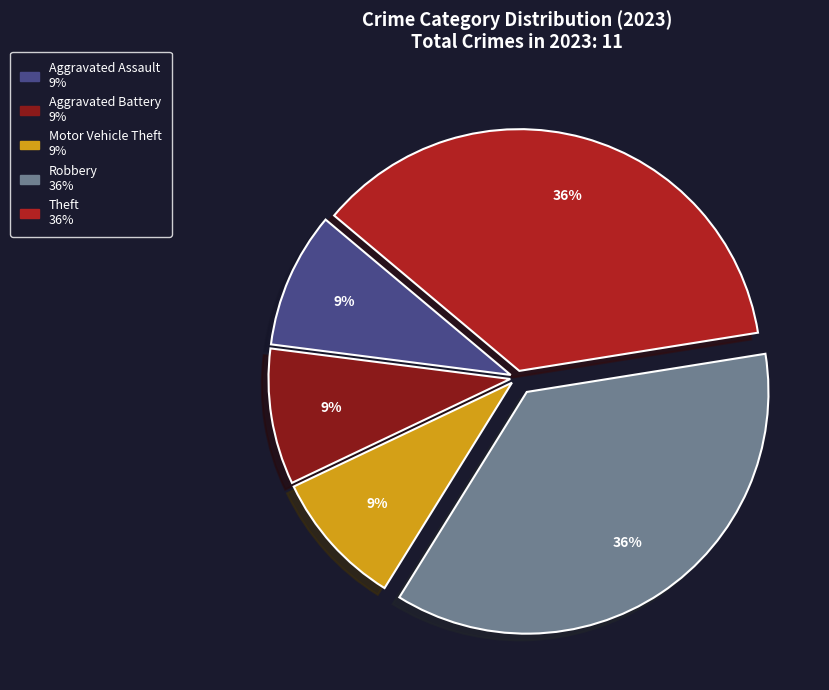

Is there a majority slice in this chart?

No